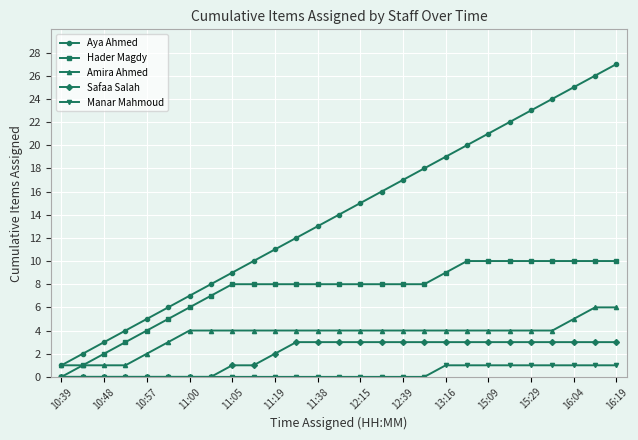

True or false: Safaa Salah and Aya Ahmed cross at least once.

False